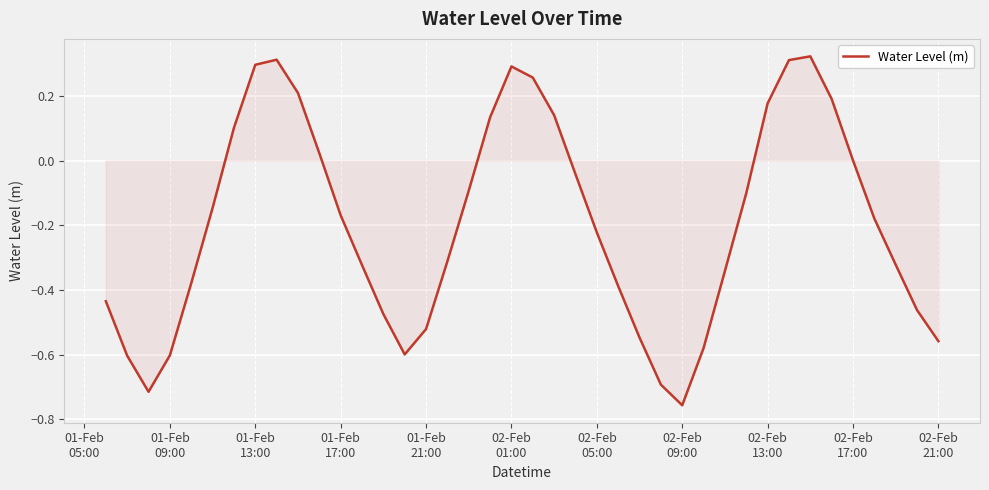

What is the difference between the maximum and second lowest values?

1.0